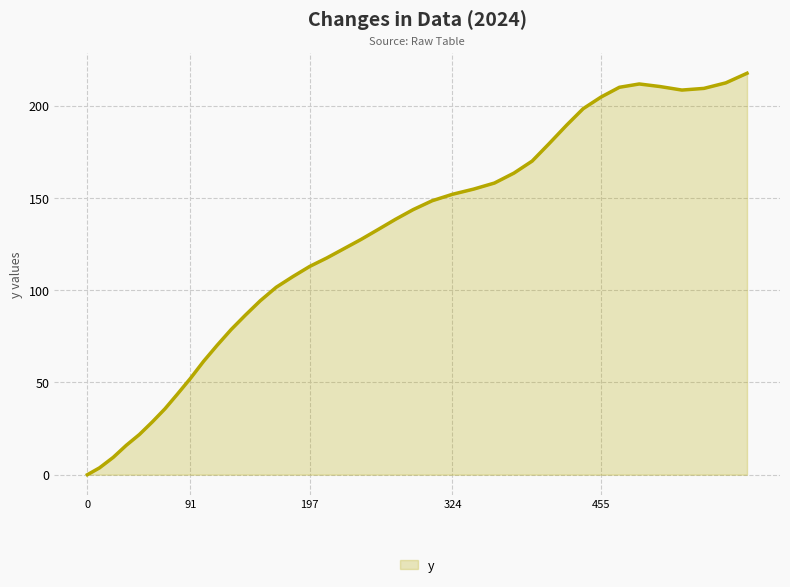

What is the difference between the maximum and minimum values?

217.6